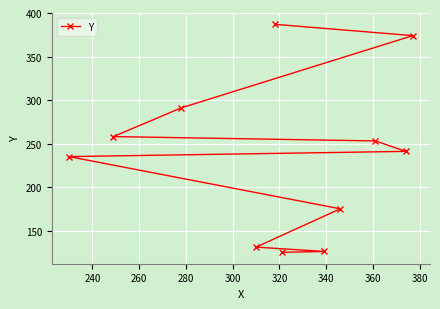

Reading right to left, transcribe all the data shown in this chart.

387	374	291	258	253	241	235	175	131	126	125